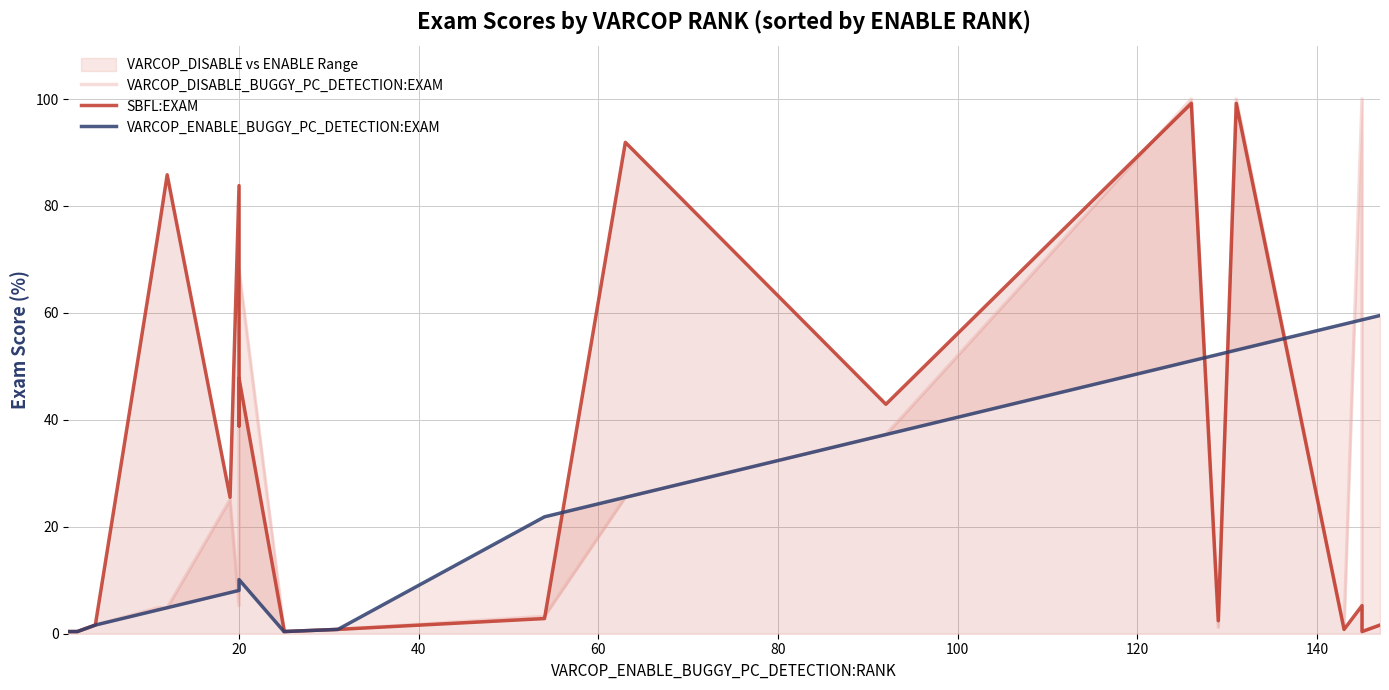

How many values in the SBFL:EXAM series exceed 2?

13